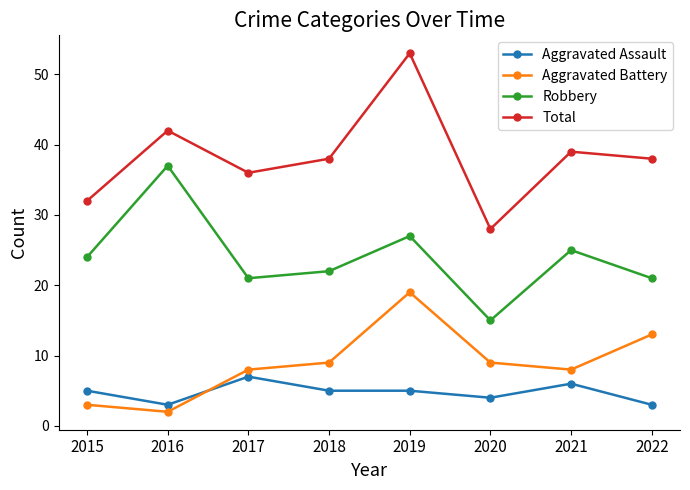

Reading right to left, list all the values displayed in this chart.

Aggravated Assault: 3	6	4	5	5	7	3	5
Aggravated Battery: 13	8	9	19	9	8	2	3
Robbery: 21	25	15	27	22	21	37	24
Total: 38	39	28	53	38	36	42	32